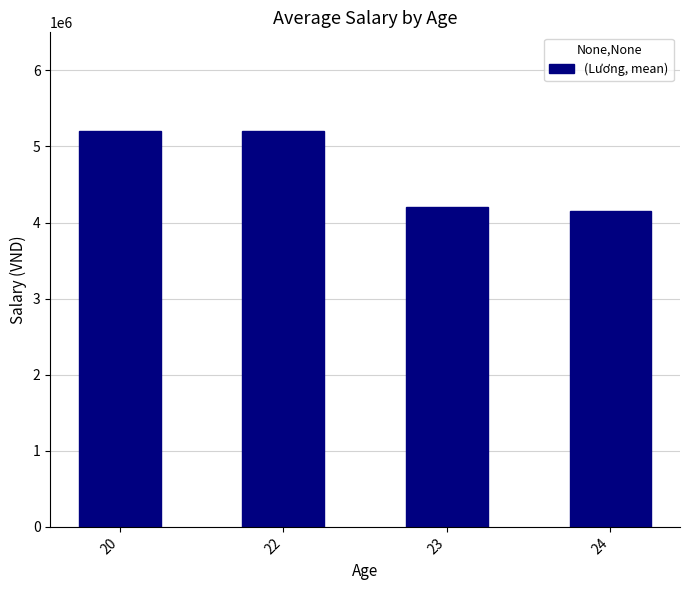

What is the value of the 2nd bar from the left?

5200000